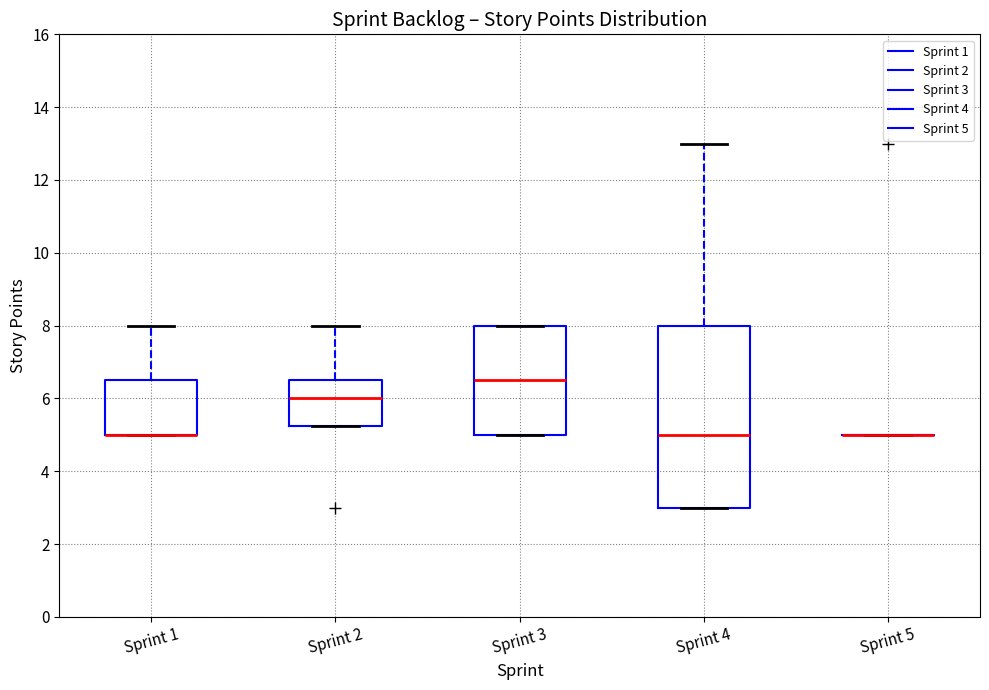

Reading left to right, transcribe this box plot: for each box, give where its median line is, the range the box spans, and where its two whiskers end, as read against the y-axis. The values are not printed on the chart, so give them approximately, as read against the axis.

Sprint 1: median 5.0 (drawn on the box's lower edge), box 5.0 to 6.6, whiskers 5.0 to 8.0
Sprint 2: median 6.0, box 5.2 to 6.6, whiskers 5.2 to 8.0
Sprint 3: median 6.6, box 5.0 to 8.0, whiskers 5.0 to 8.0
Sprint 4: median 5.0, box 3.0 to 8.0, whiskers 3.0 to 13.0
Sprint 5: box collapsed to a line at 5.0, whiskers 5.0 to 5.0